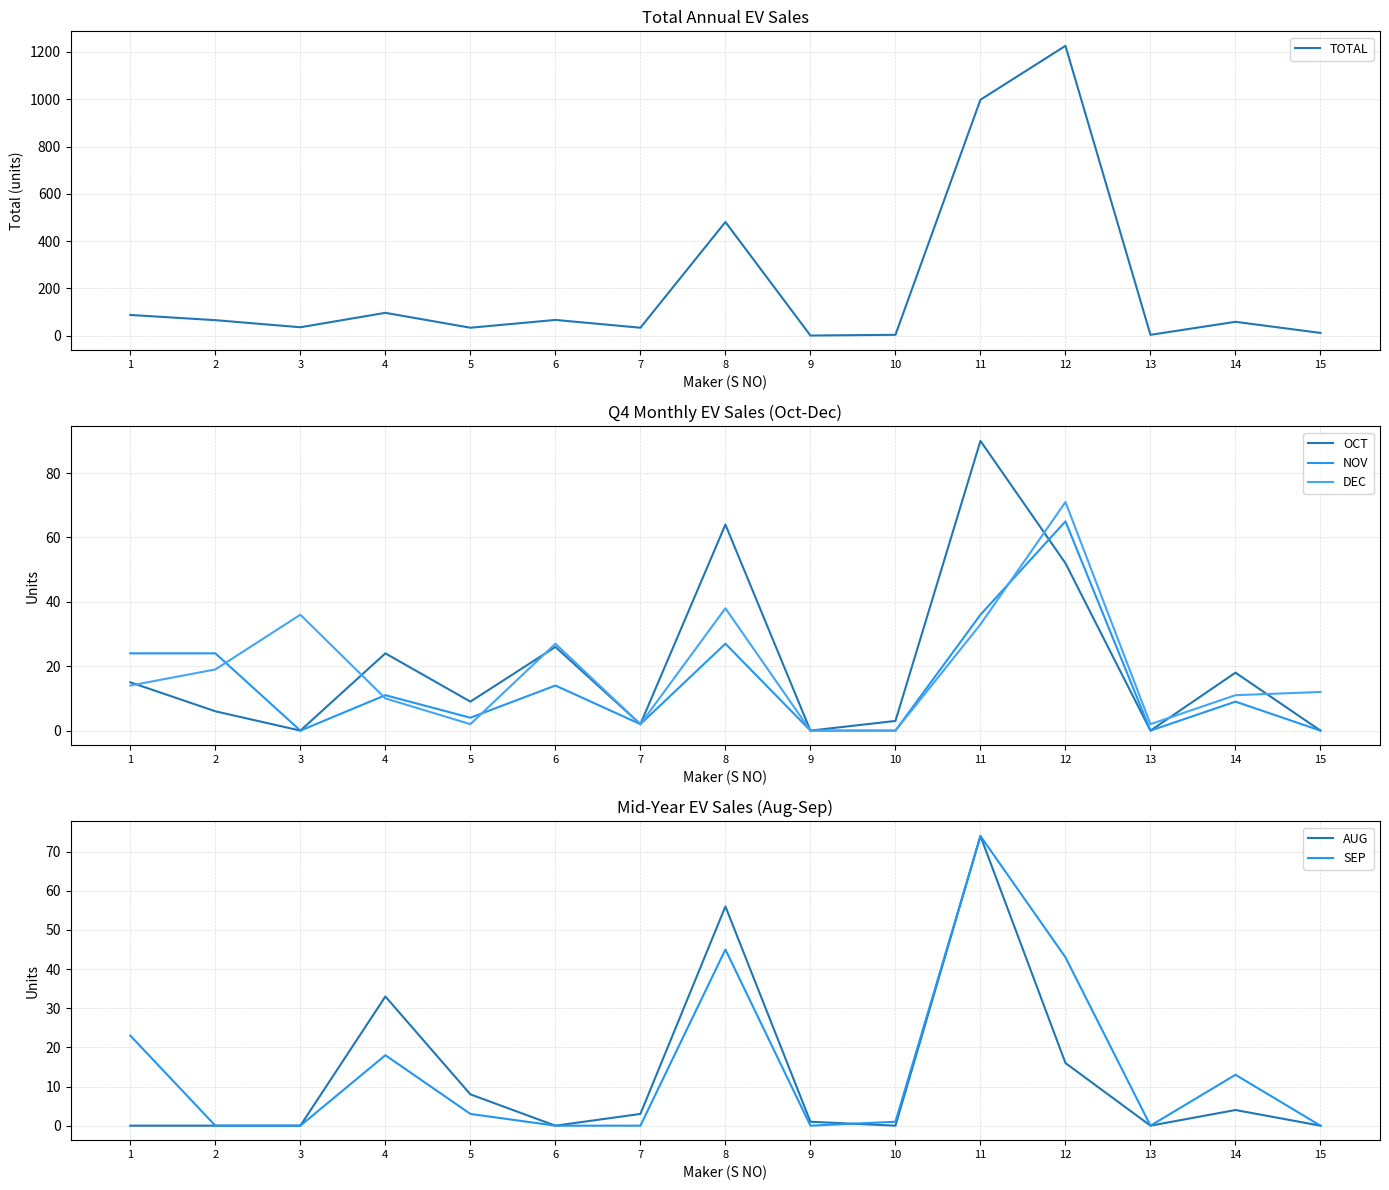

In NOV, how many points are higher than both neighbors (excluding endpoints)?

5